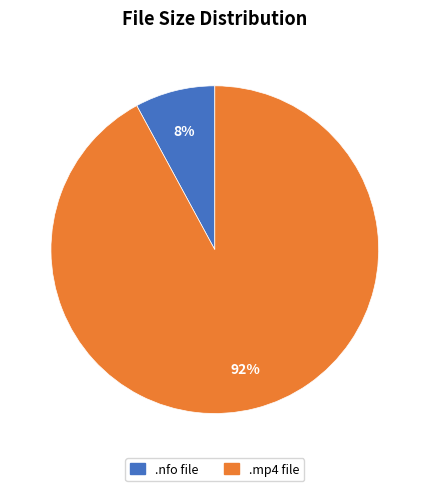

Do .nfo file and .mp4 file together represent more than half of the pie?

Yes